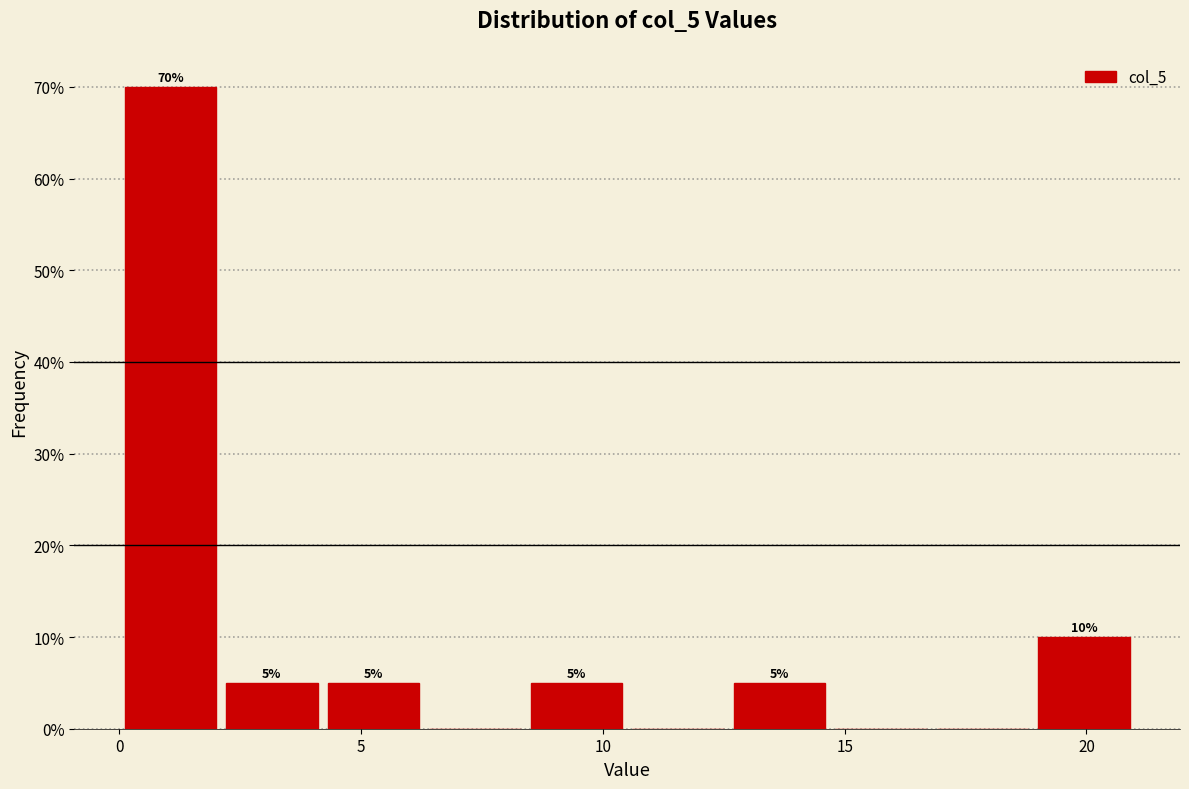

Which range on the x-axis has the tallest bar?

0.0 to 2.0